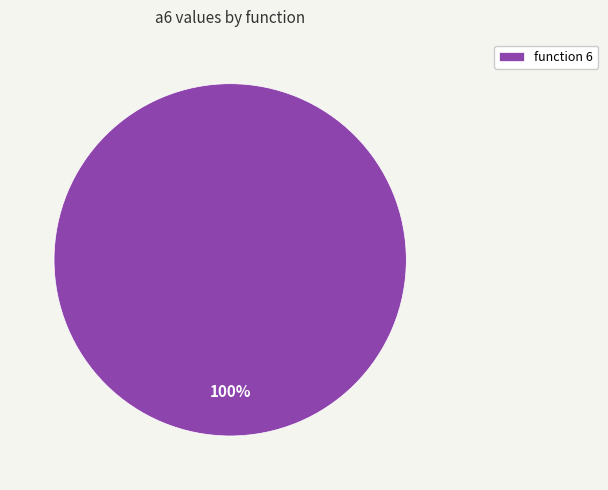

Rank the categories by value from highest to lowest.

function 6